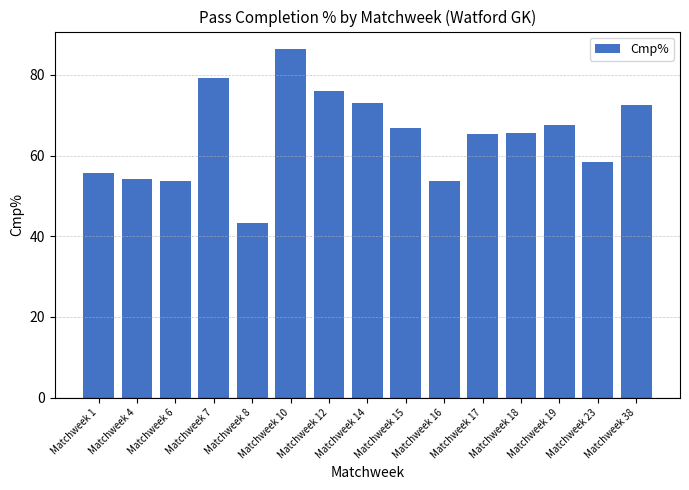

Is it true that the value at Matchweek 7 is 79.3?

True